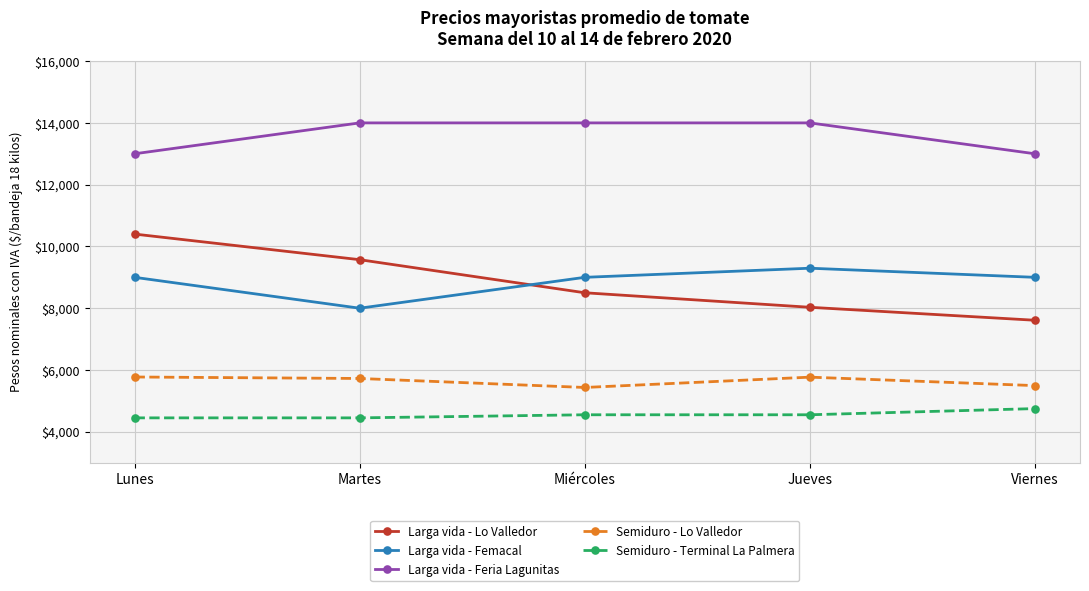

In Larga vida - Femacal, how many points are lower than both neighbors (excluding endpoints)?

1